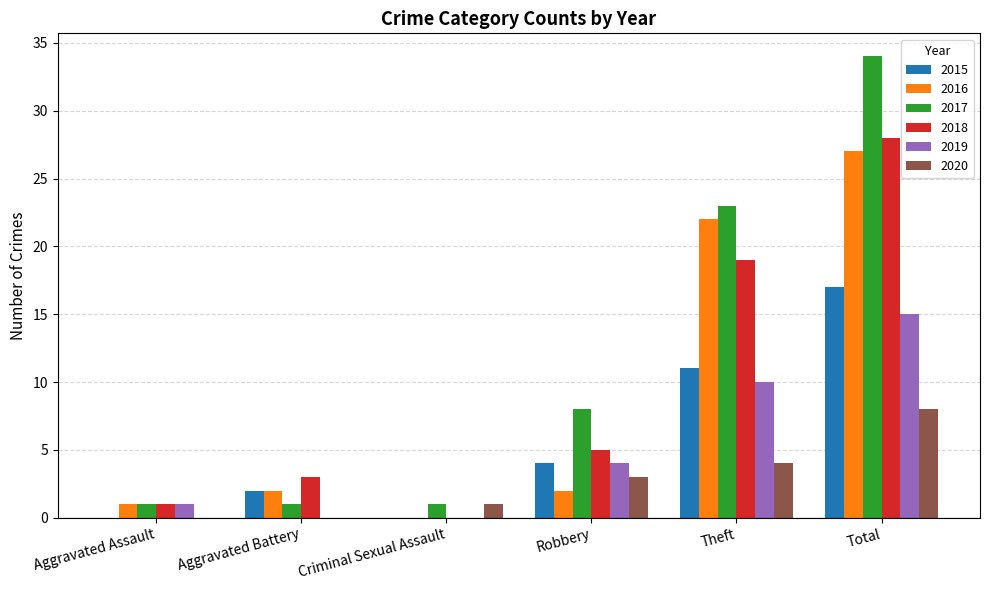

Reading right to left, extract all data points from this chart.

2015: Total=17	Theft=11	Robbery=4	Criminal Sexual Assault=0	Aggravated Battery=2	Aggravated Assault=0
2016: Total=27	Theft=22	Robbery=2	Criminal Sexual Assault=0	Aggravated Battery=2	Aggravated Assault=1
2017: Total=34	Theft=23	Robbery=8	Criminal Sexual Assault=1	Aggravated Battery=1	Aggravated Assault=1
2018: Total=28	Theft=19	Robbery=5	Criminal Sexual Assault=0	Aggravated Battery=3	Aggravated Assault=1
2019: Total=15	Theft=10	Robbery=4	Criminal Sexual Assault=0	Aggravated Battery=0	Aggravated Assault=1
2020: Total=8	Theft=4	Robbery=3	Criminal Sexual Assault=1	Aggravated Battery=0	Aggravated Assault=0